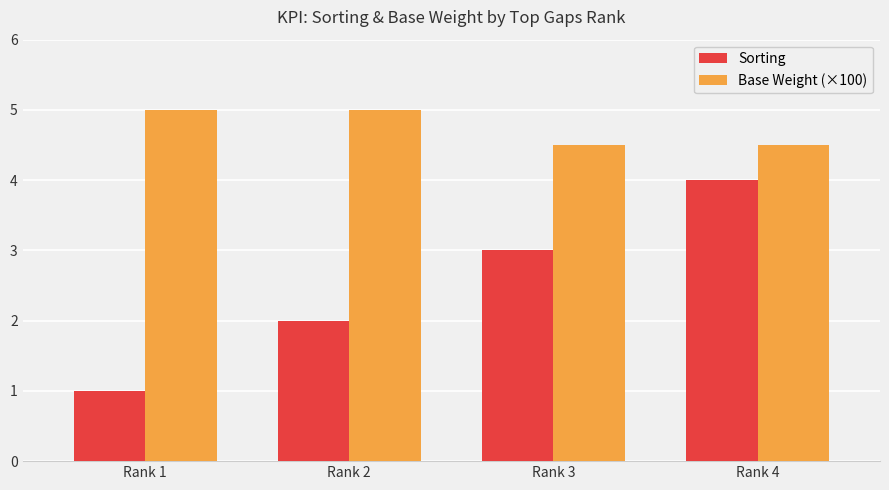

What is the greatest value displayed?

5.0